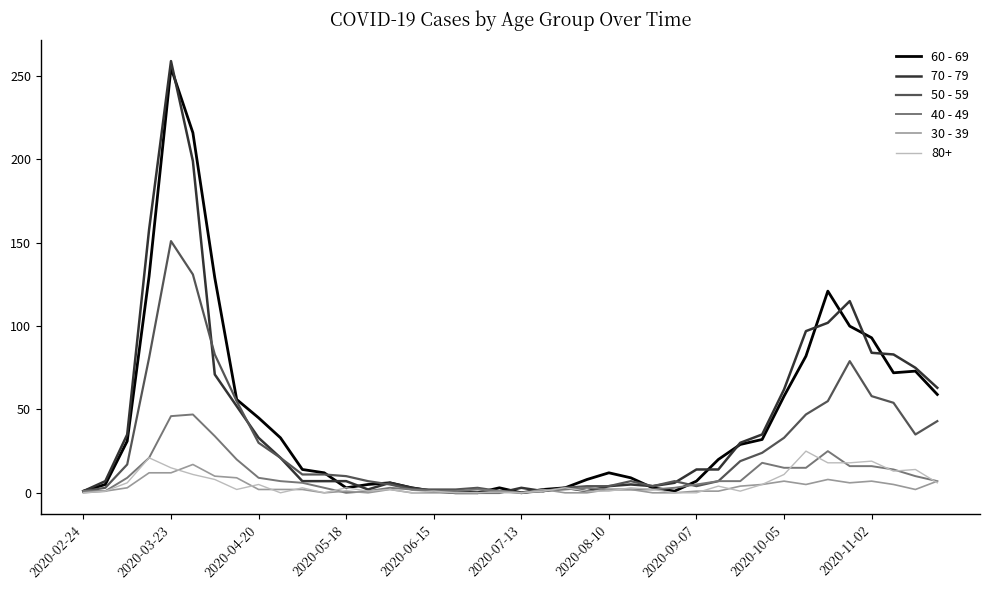

How many lines are shown in the chart?

6